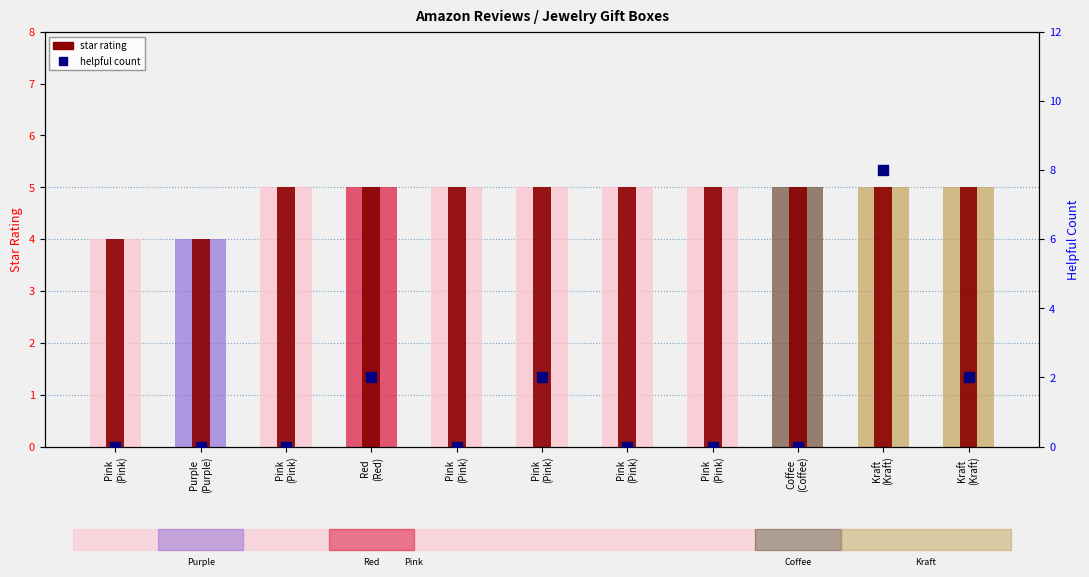

Which series has the largest Y range (max minus min)?

helpful count